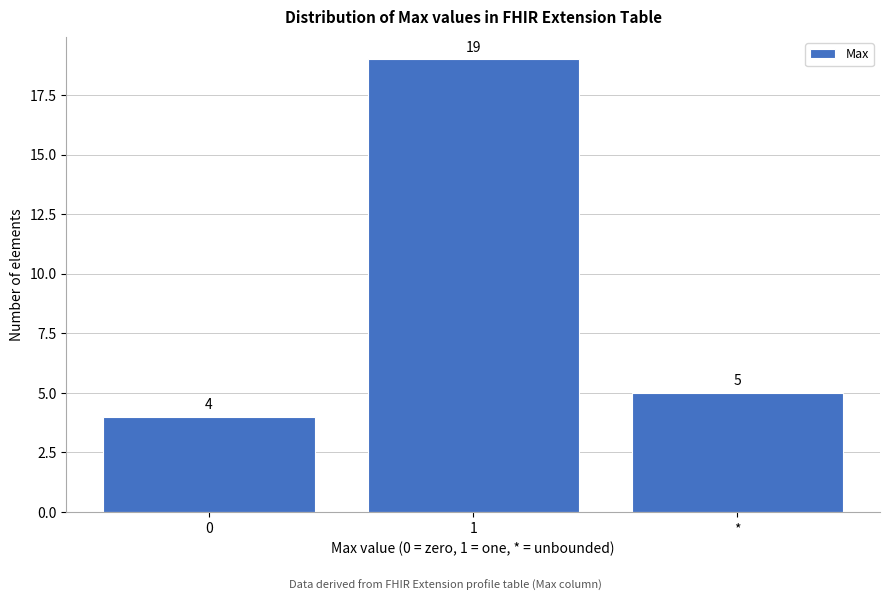

Reading right to left, what are all the values shown in this chart?

5	19	4